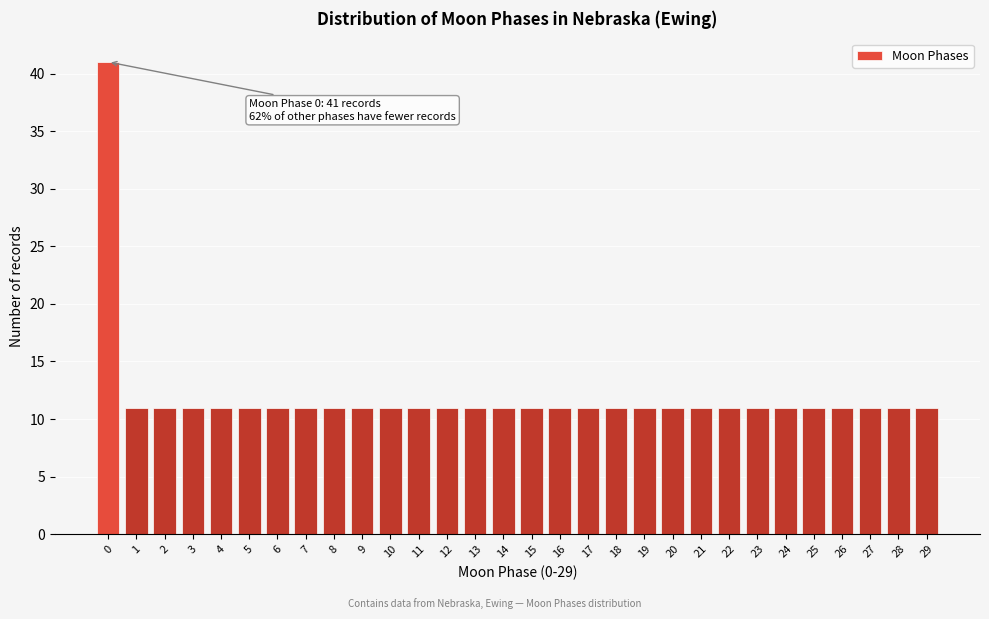

Reading left to right, what are all the values shown in this chart?

0=41	1=11	2=11	3=11	4=11	5=11	6=11	7=11	8=11	9=11	10=11	11=11	12=11	13=11	14=11	15=11	16=11	17=11	18=11	19=11	20=11	21=11	22=11	23=11	24=11	25=11	26=11	27=11	28=11	29=11